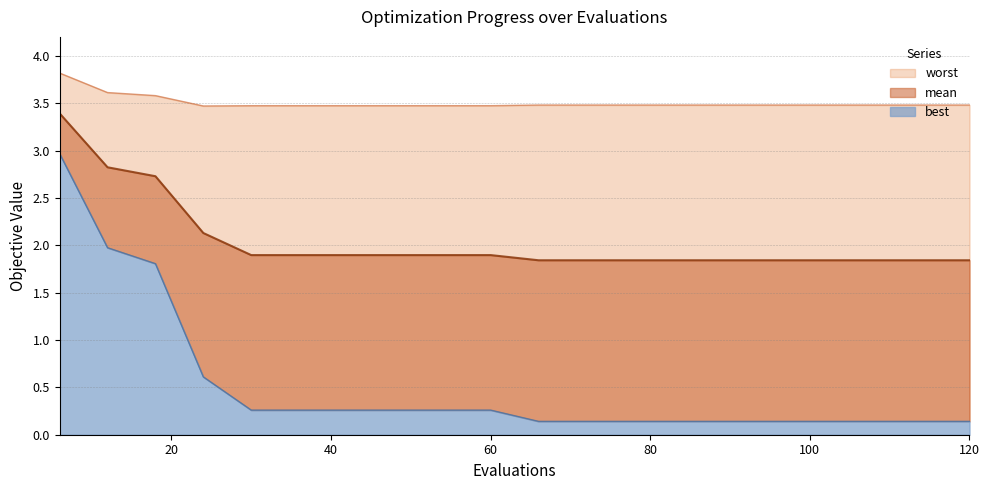

Which category has the highest value in the mean series?

6